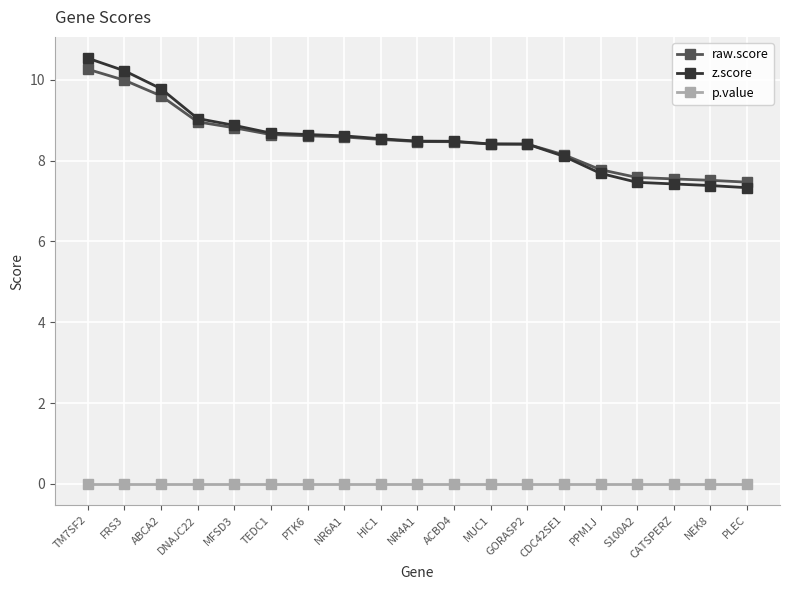

At which category is the sum across all series the highest?

TM7SF2